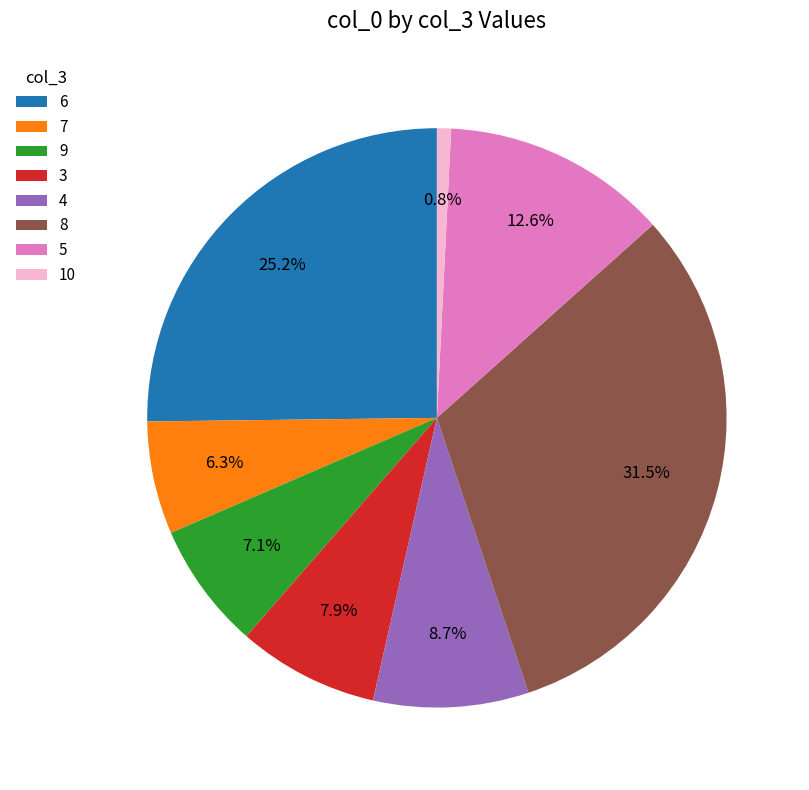

Is the sum of 3 and 4 greater than half?

No